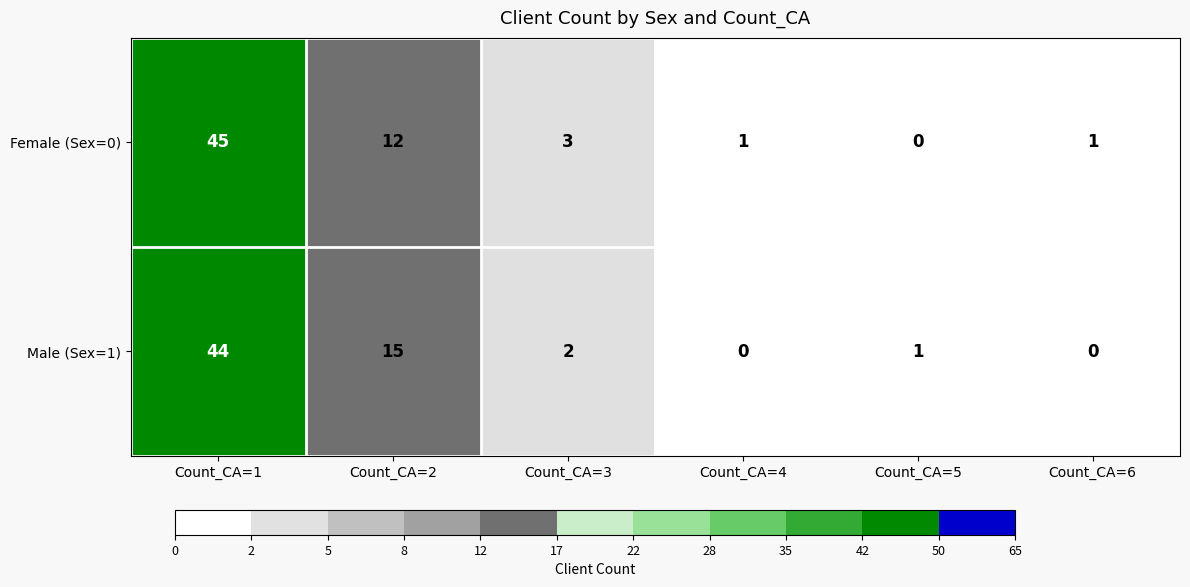

How many data points does each series have?

6